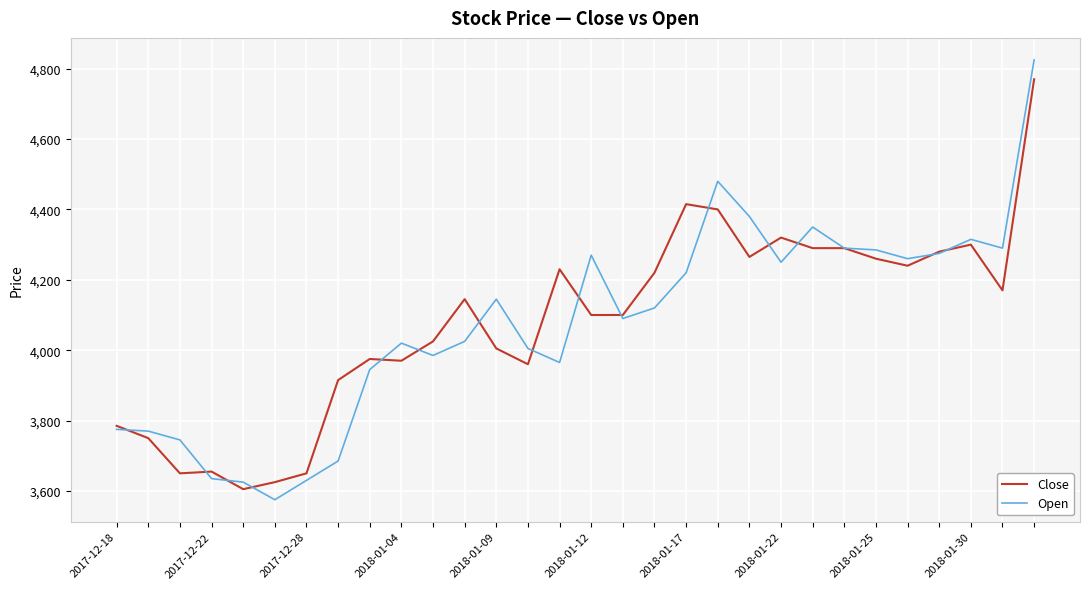

Which series has the largest range (max minus min)?

Open